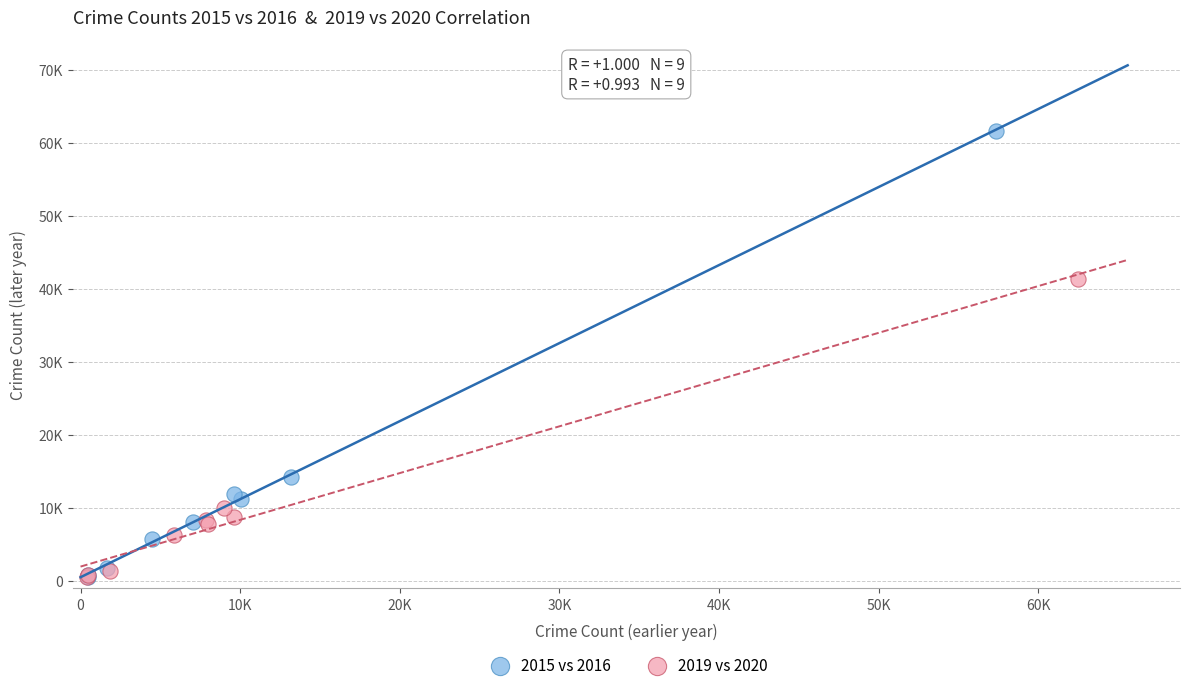

Which series has the widest spread of Y values?

2015 vs 2016